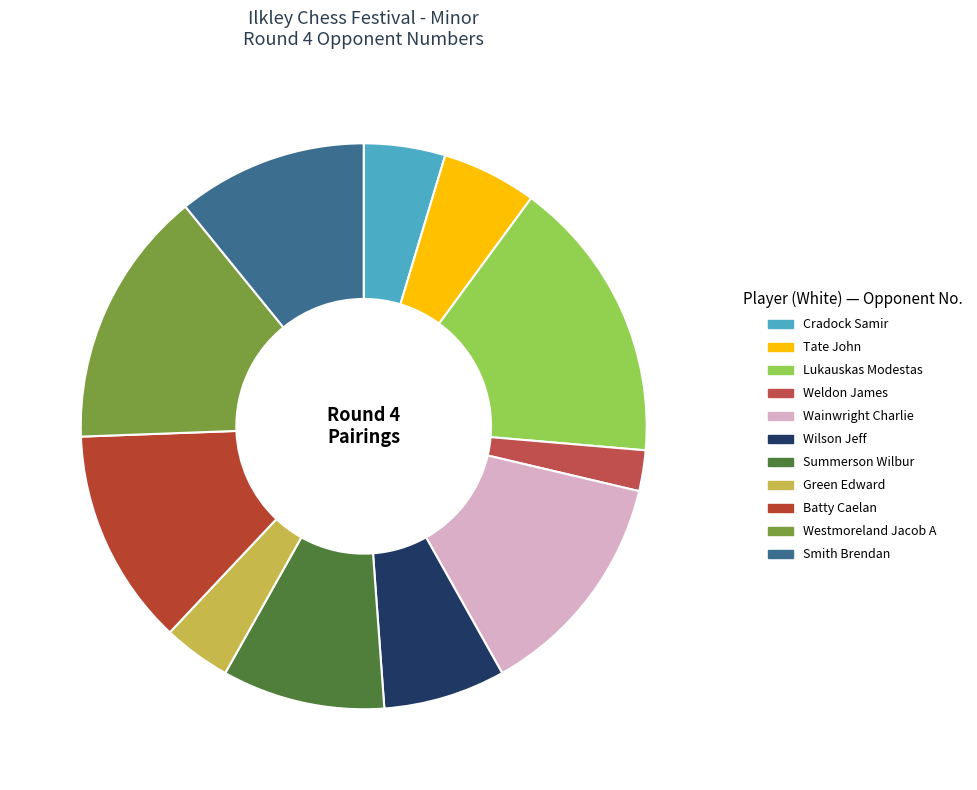

How many slices are in this pie chart?

11